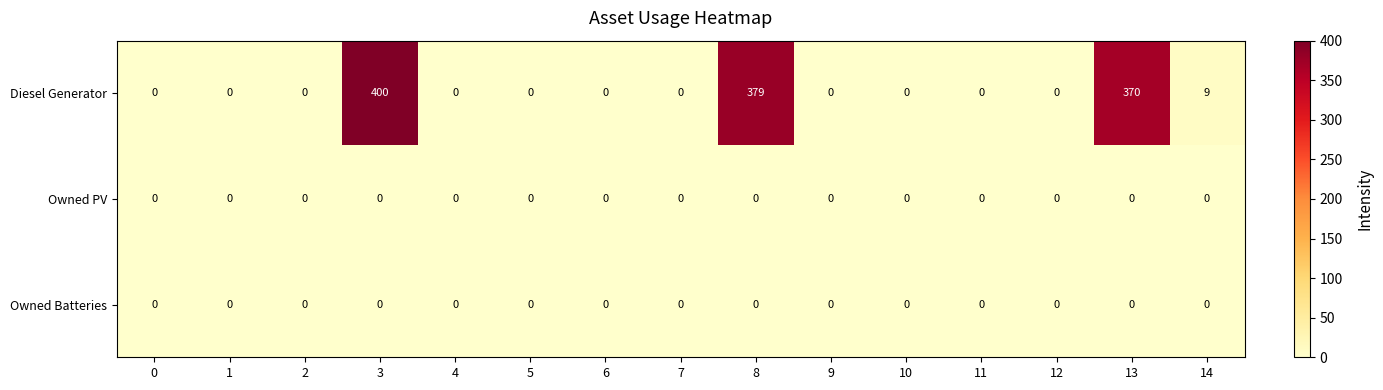

The Diesel Generator series shows 0 at 2. True or false?

True